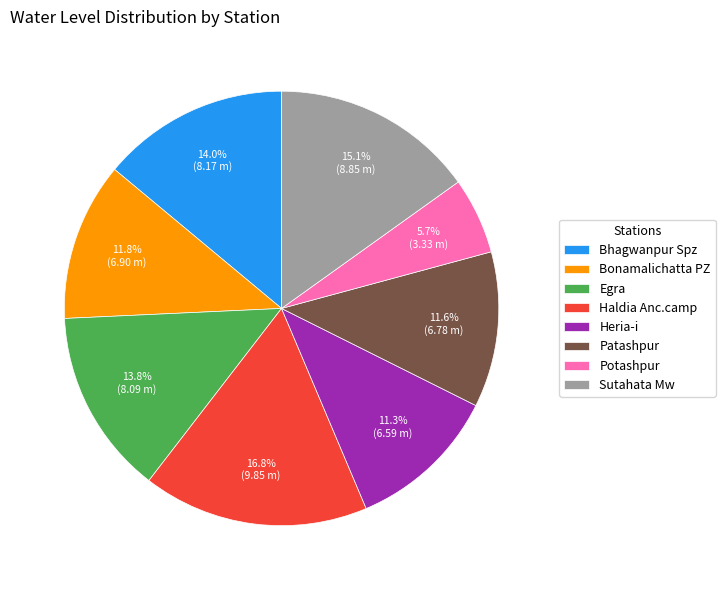

What is the total percentage of Haldia Anc.camp and Patashpur?

28.4%